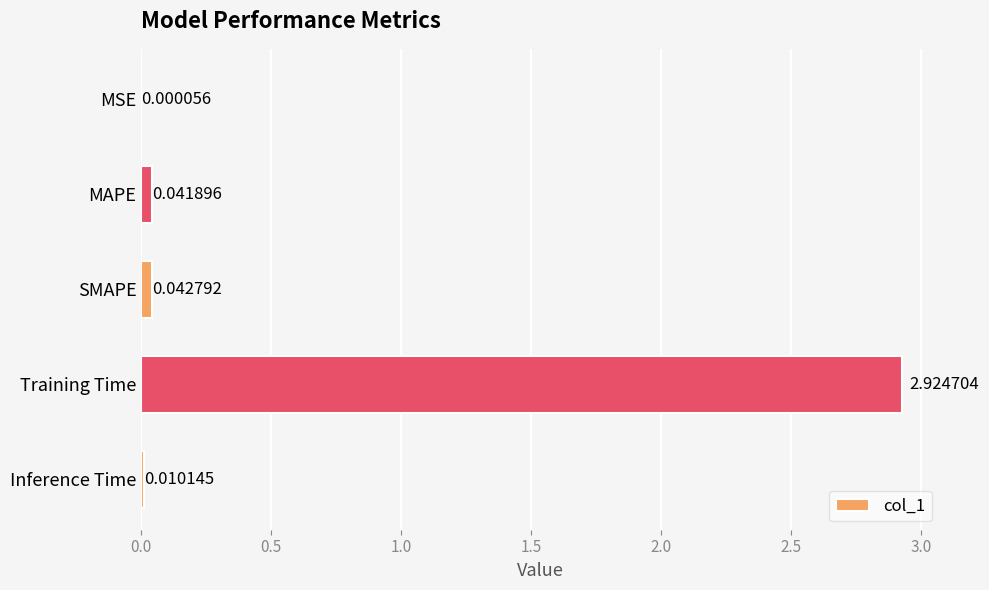

Which category has the highest value across all series?

Training Time